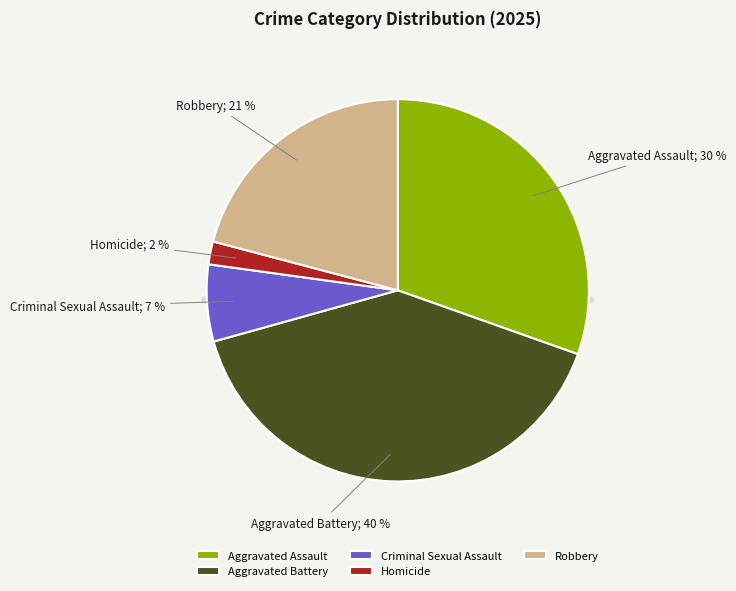

To the nearest percent, what percentage of the pie is Robbery?

21%